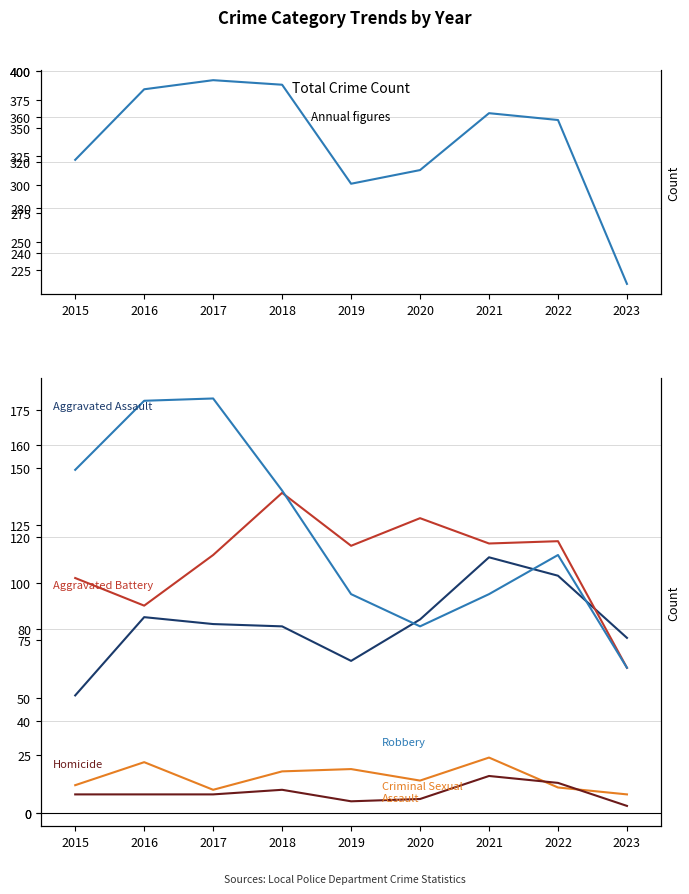

How many data points in Robbery are less than 112?

4